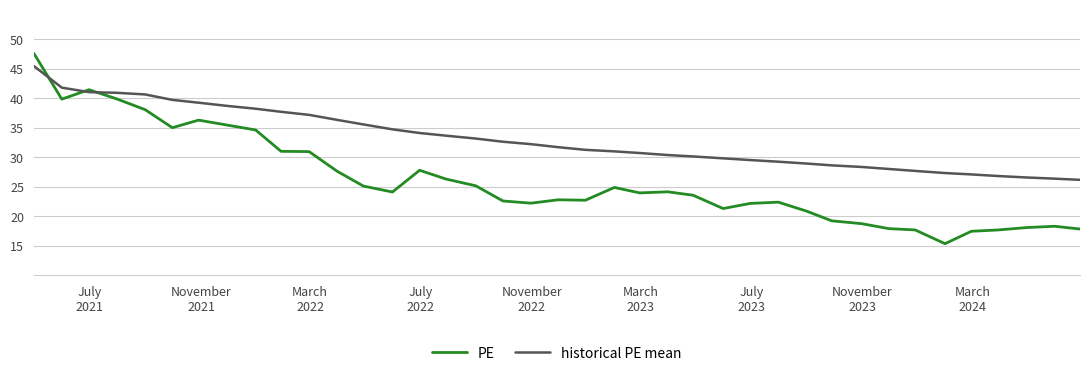

Count the number of categories in the chart.

39